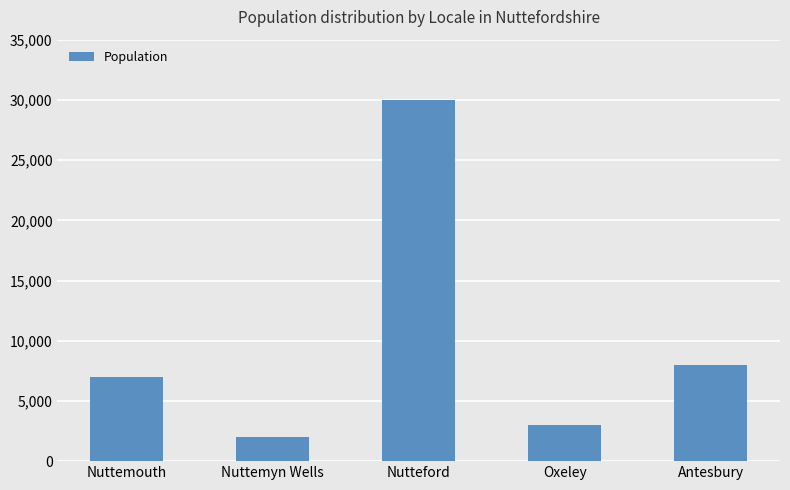

Reading right to left, list all the values displayed in this chart.

Antesbury=8000	Oxeley=3000	Nutteford=30000	Nuttemyn Wells=2000	Nuttemouth=7000